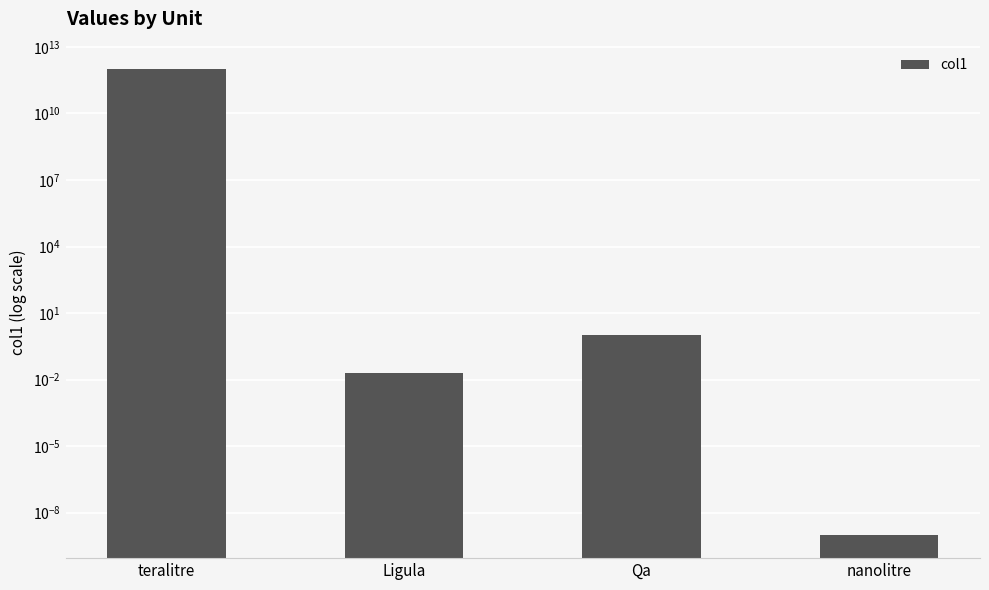

True or false: the data shows 1000000000000.0 at teralitre.

True